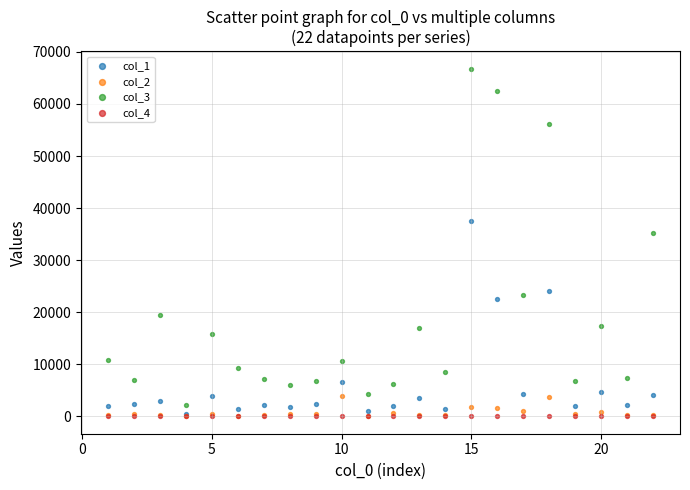

Across all series, what Y value is closest to 33406?

35278.1